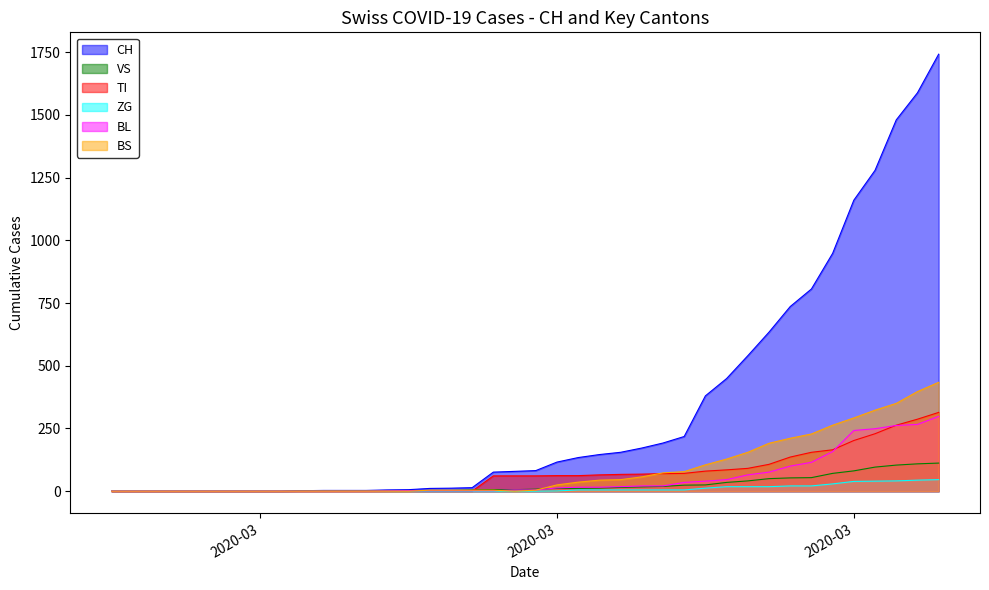

What is the maximum value for CH?

1742